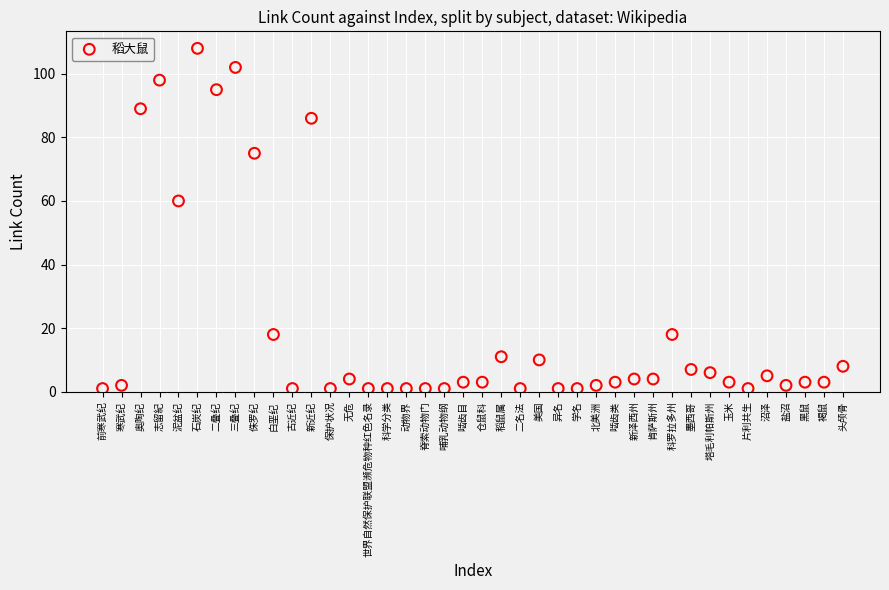

What is the range of Y values (max minus min)?

107